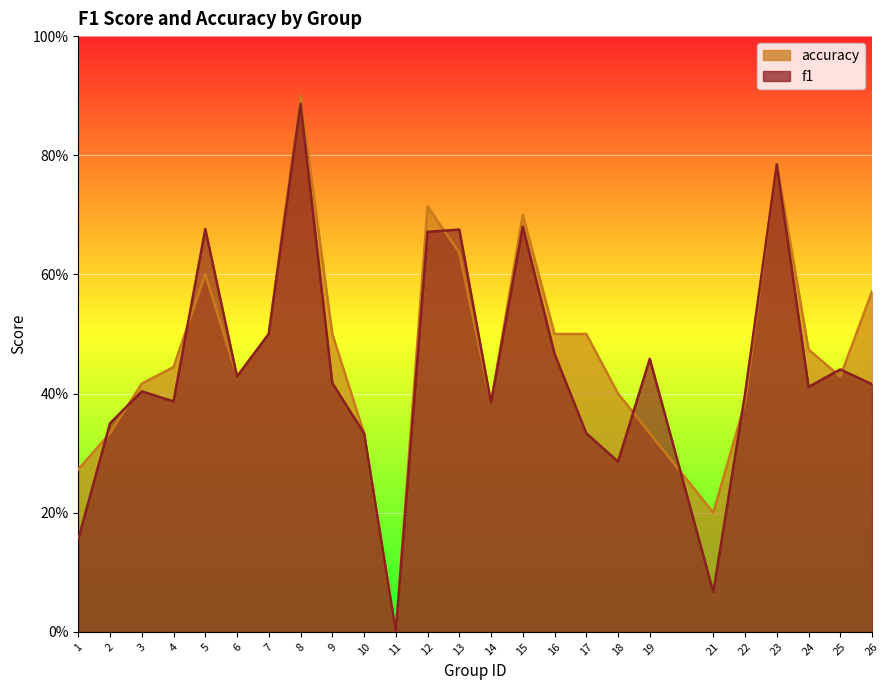

Between 25 and 24, which is larger?

25